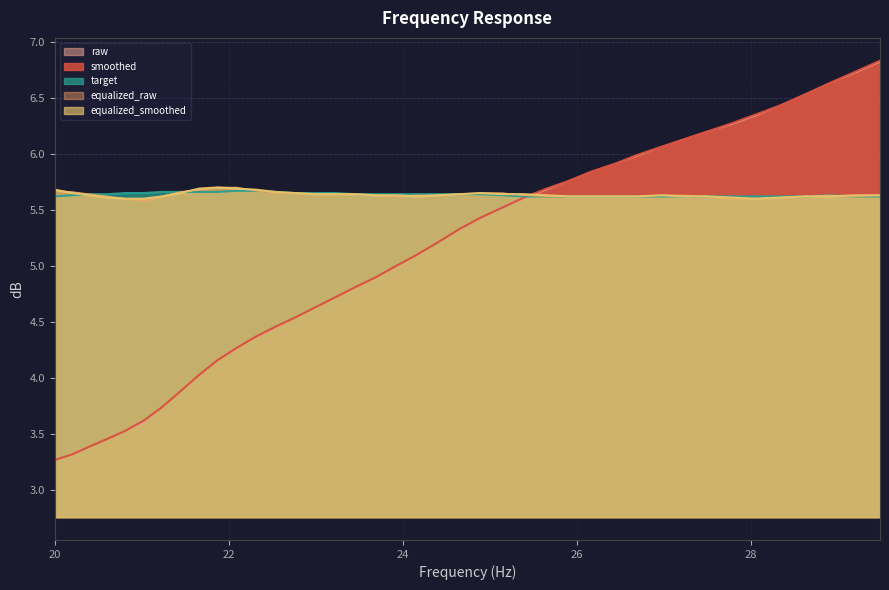

What is the sum of all raw values?

203.5